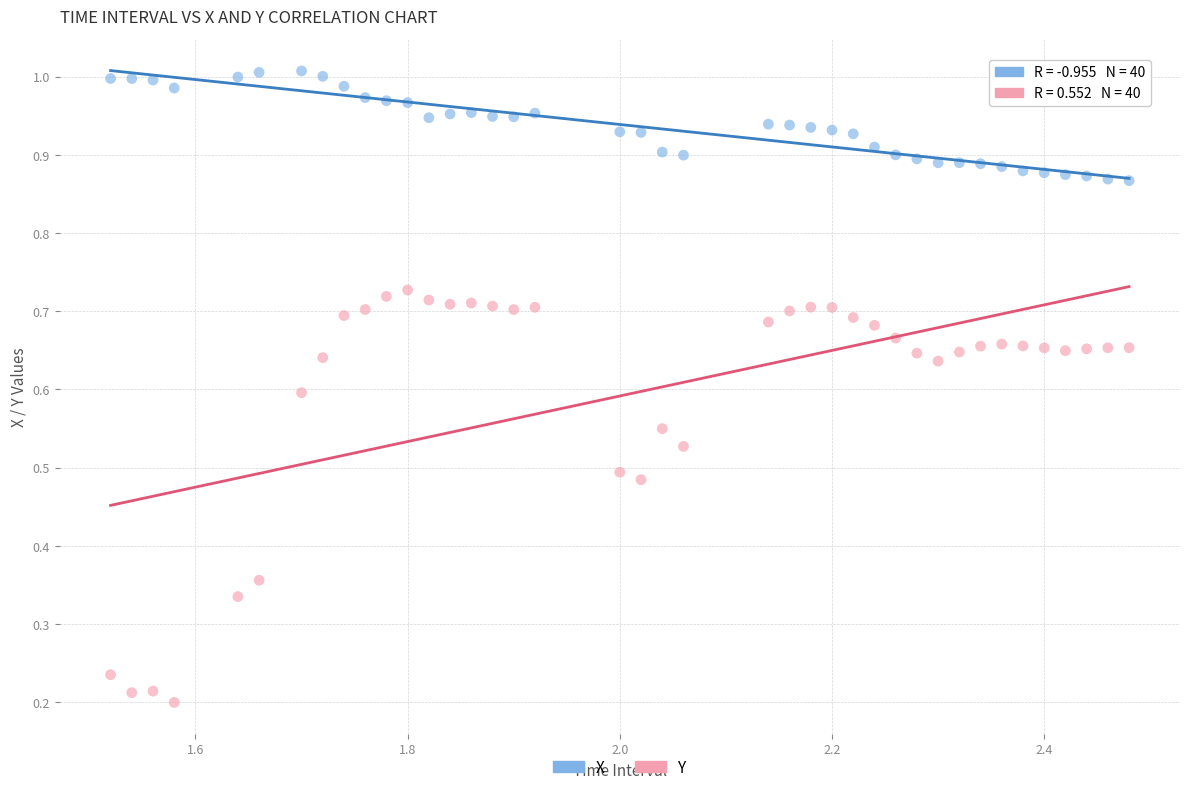

Across all data points, what is the range of Y values (max minus min)?

0.8